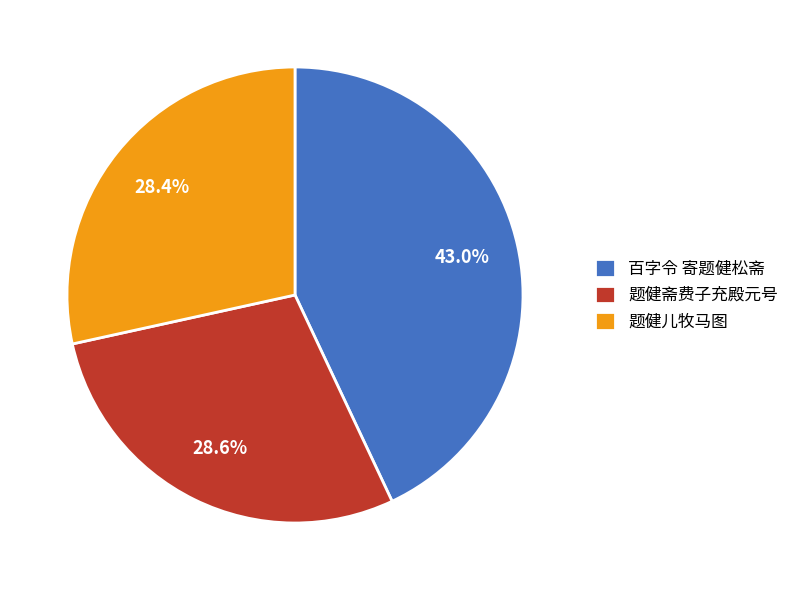

True or false: 题健儿牧马图 accounts for 28% of the total.

True